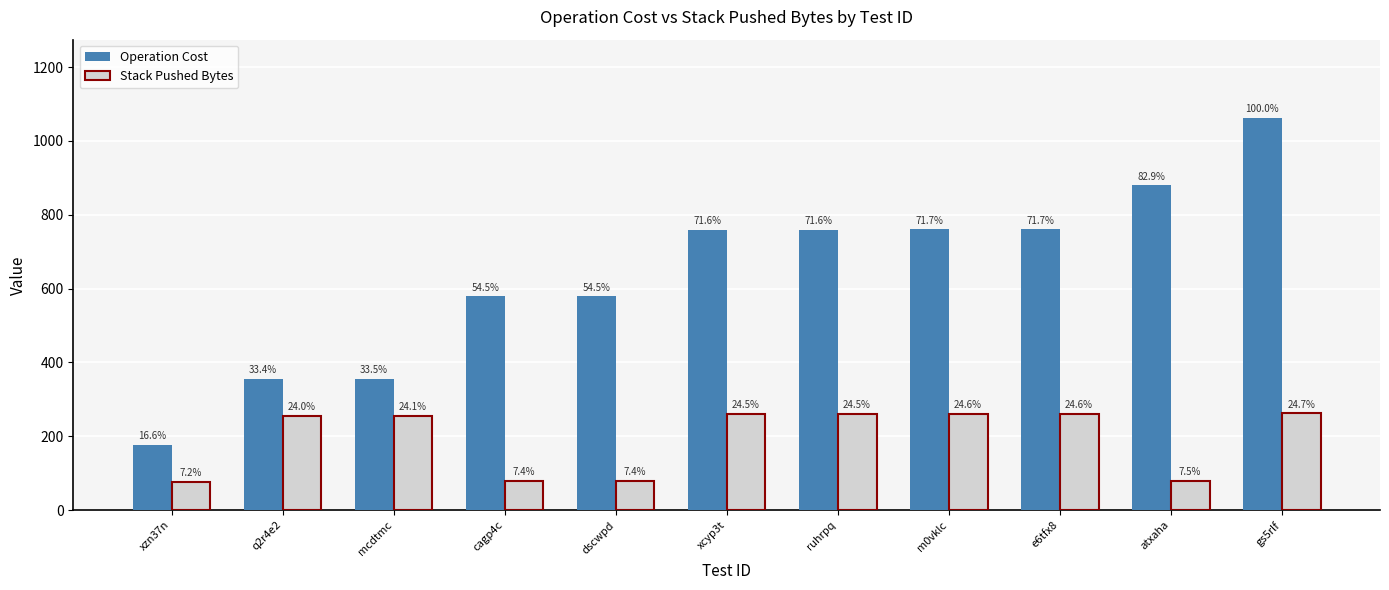

How many bars are there in each group?

2